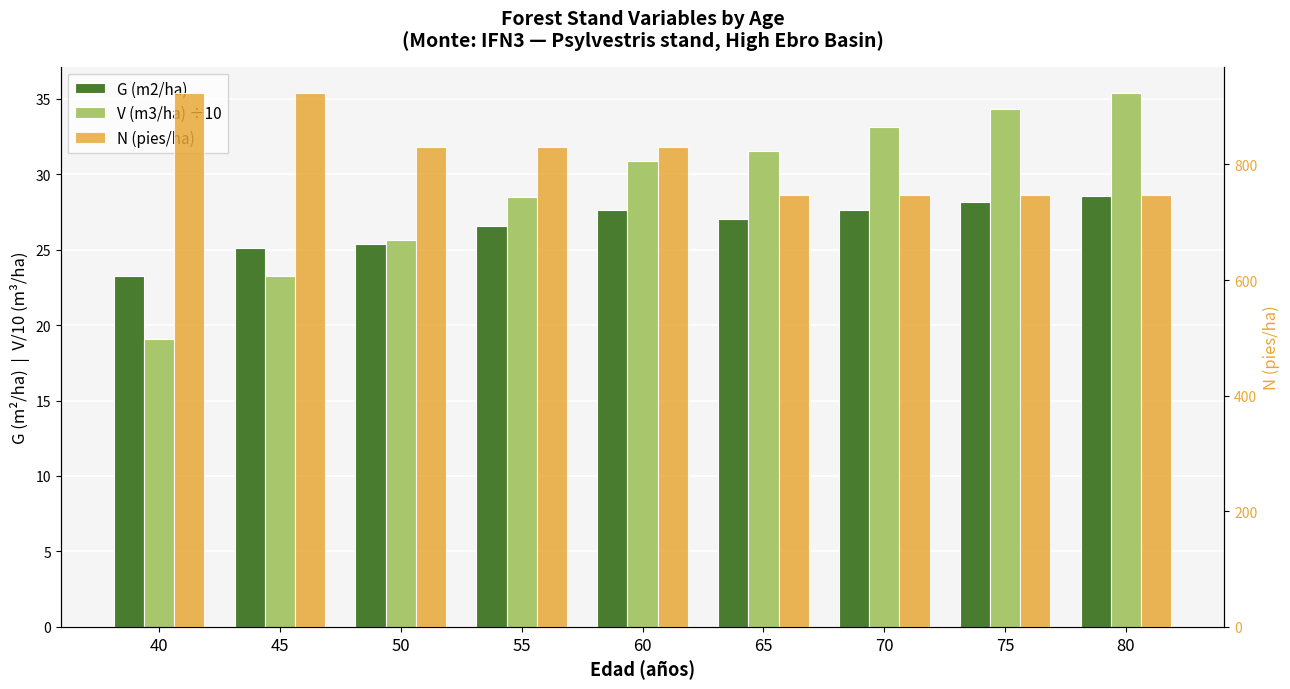

Reading right to left, what are all the values shown in this chart?

G (m2/ha): 28.5	28.1	27.6	27.0	27.6	26.6	25.4	25.1	23.2
V (m3/ha) ÷10: 35.4	34.4	33.1	31.6	30.9	28.5	25.6	23.2	19.0
N (pies/ha): 747.7	747.7	747.7	747.7	830.8	830.8	830.8	923.1	923.1